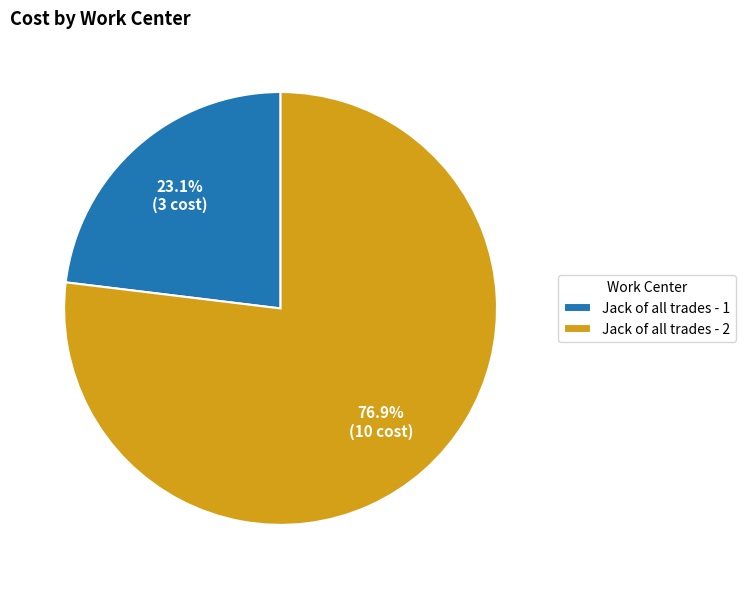

To the nearest percent, what percentage of the pie is Jack of all trades - 2?

77%